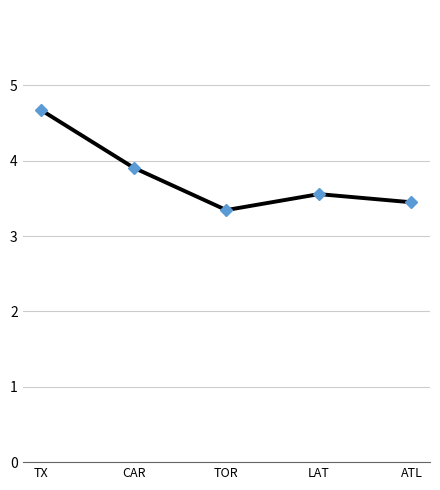

What is the smallest value displayed?

3.3